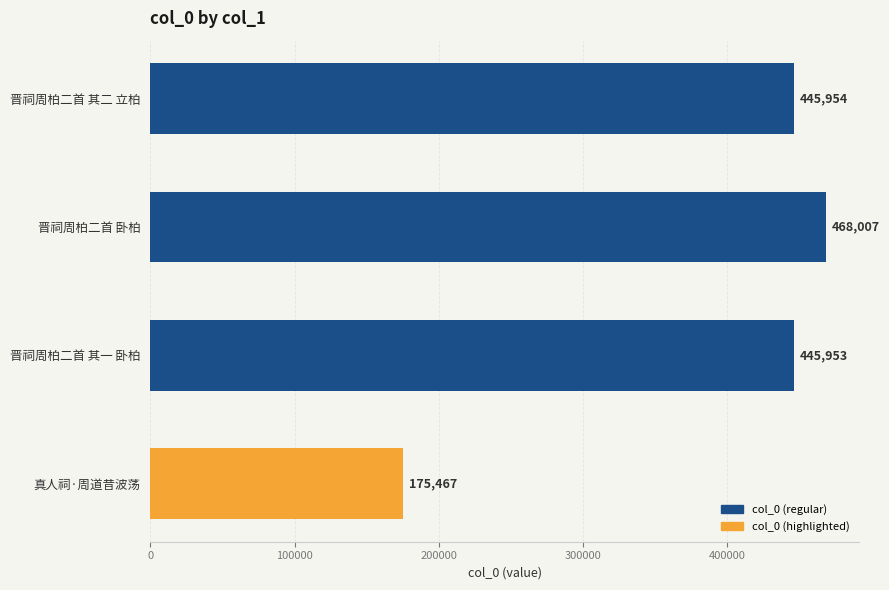

The chart shows a value of 445953 at 晋祠周柏二首 其一 卧柏. True or false?

True